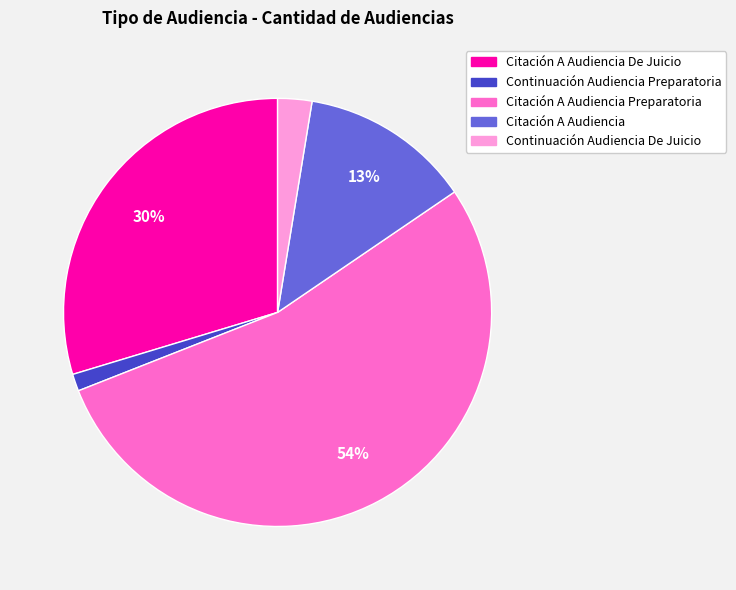

Is there any slice that represents more than half of the pie?

Yes